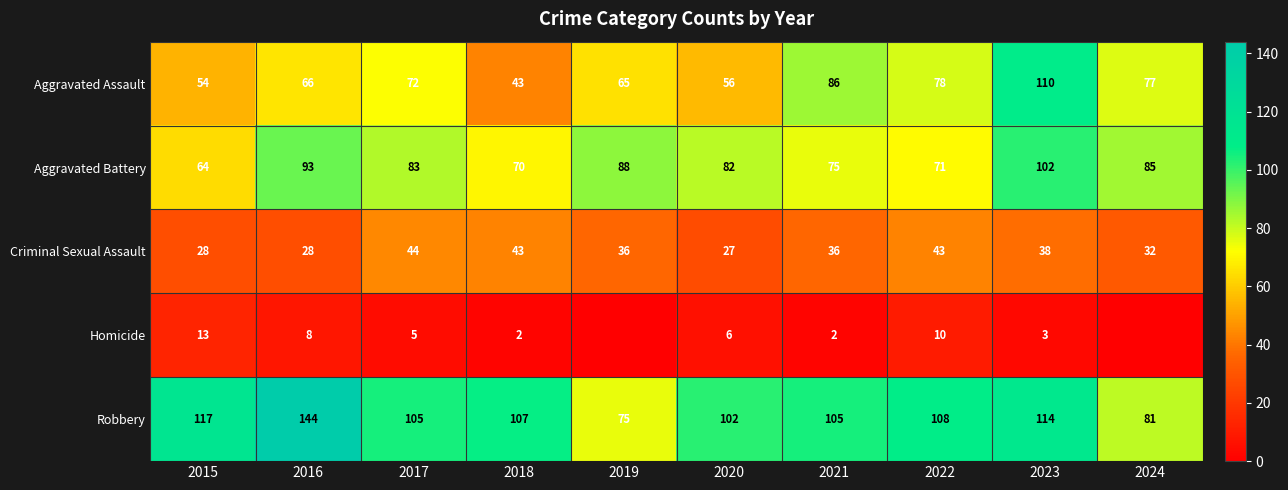

What is the greatest value displayed?

144